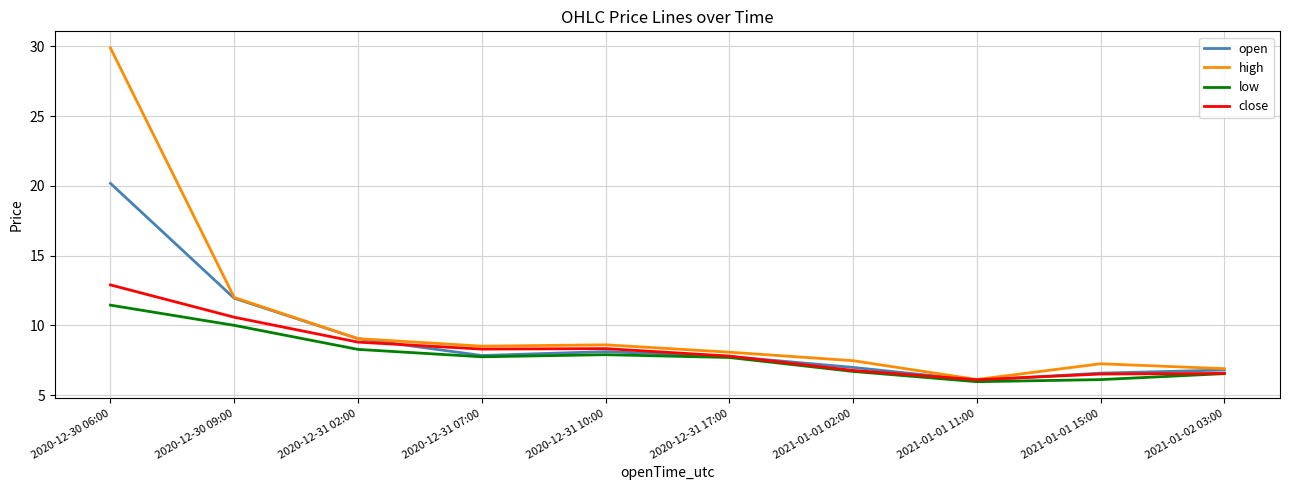

Where does the high series first go above 8?

2020-12-30 06:00